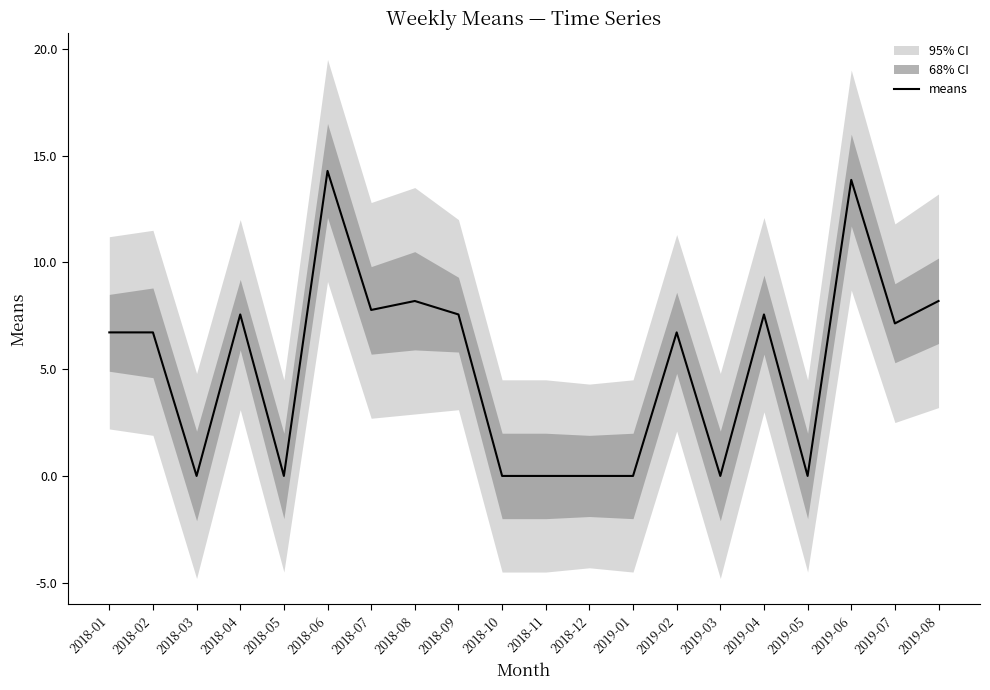

Reading left to right, transcribe all the data shown in this chart.

2018-01=6.7	2018-02=6.7	2018-03=0.0	2018-04=7.6	2018-05=0.0	2018-06=14.3	2018-07=7.8	2018-08=8.2	2018-09=7.6	2018-10=0.0	2018-11=0.0	2018-12=0.0	2019-01=0.0	2019-02=6.7	2019-03=0.0	2019-04=7.6	2019-05=0.0	2019-06=13.9	2019-07=7.1	2019-08=8.2